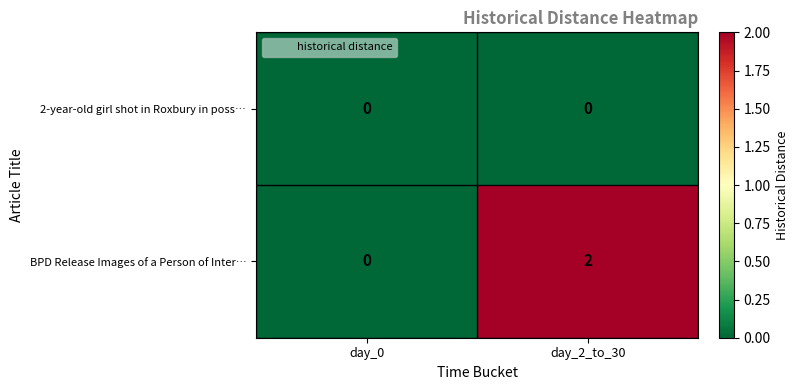

Count the number of data series in this chart.

2